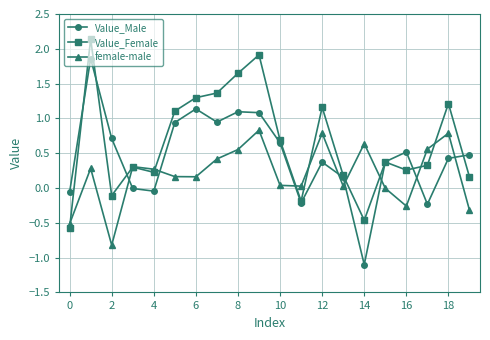

Which series has the largest range (max minus min)?

Value_Male